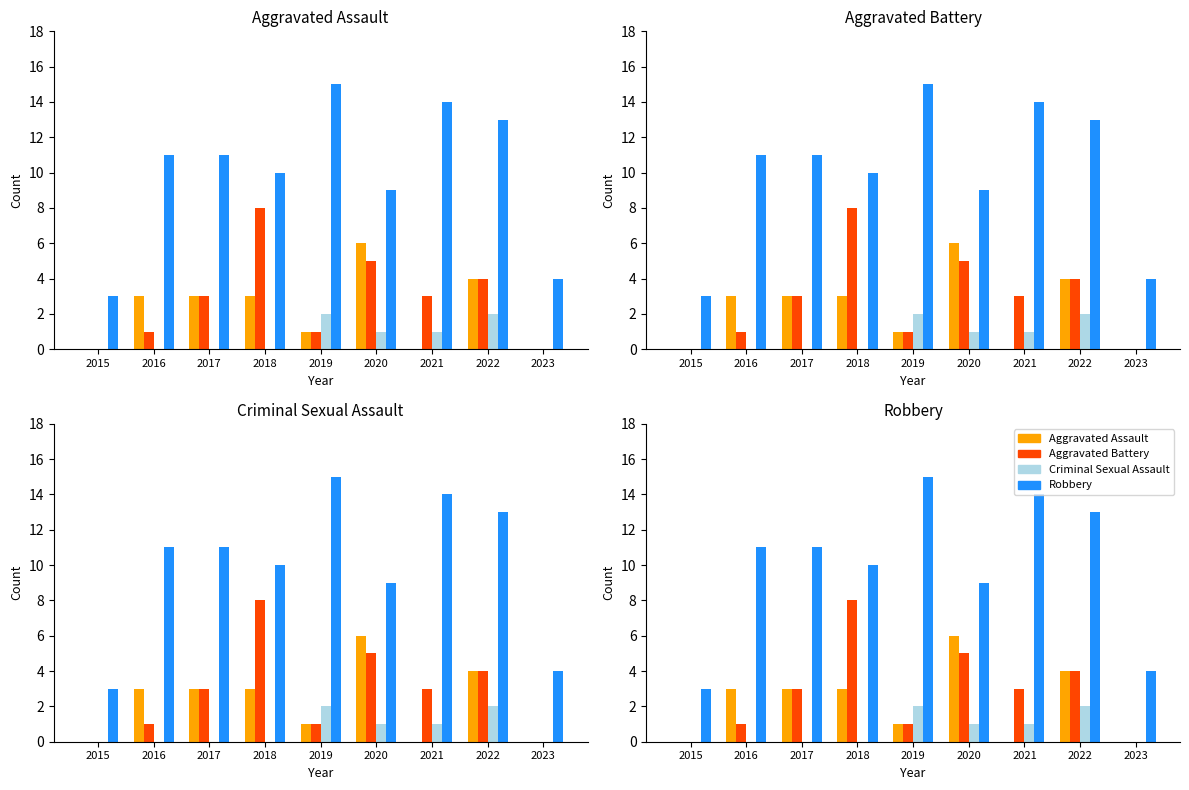

Where is Aggravated Battery nearest to the value 4?

2022